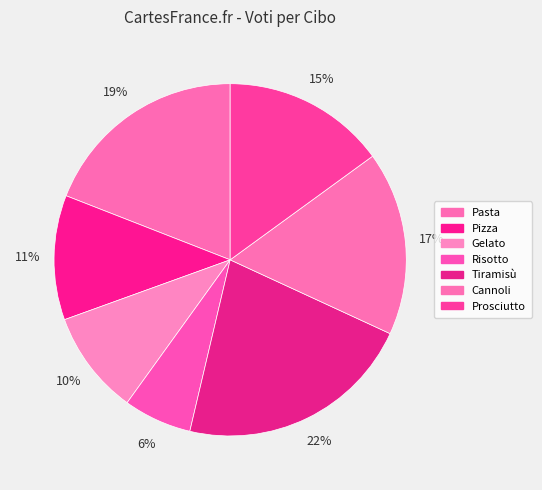

To the nearest percent, what is the average slice percentage?

14%